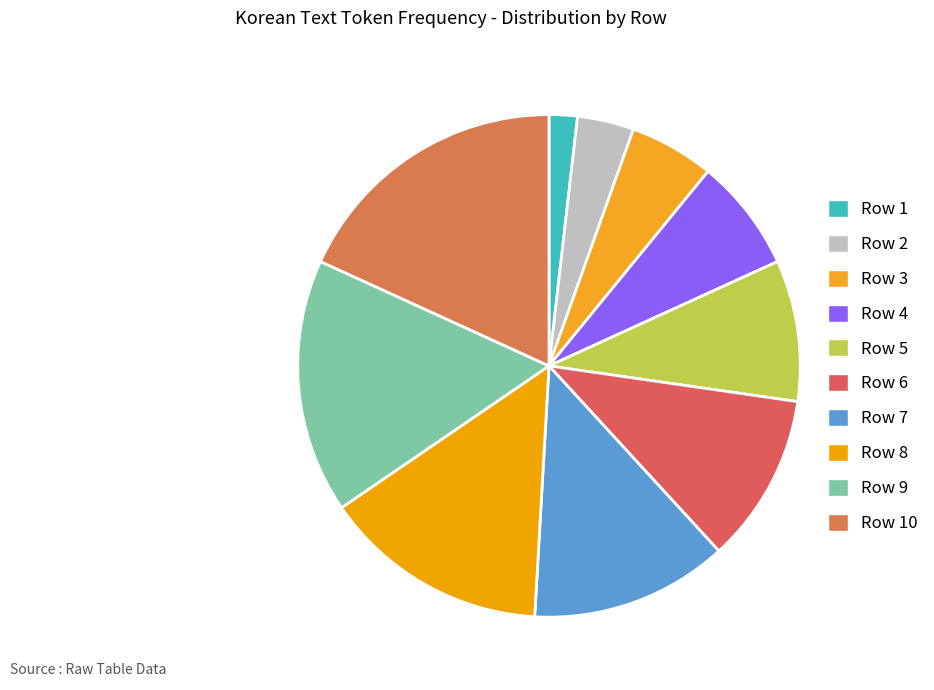

Is it true that Row 9 is 7% of the pie?

False